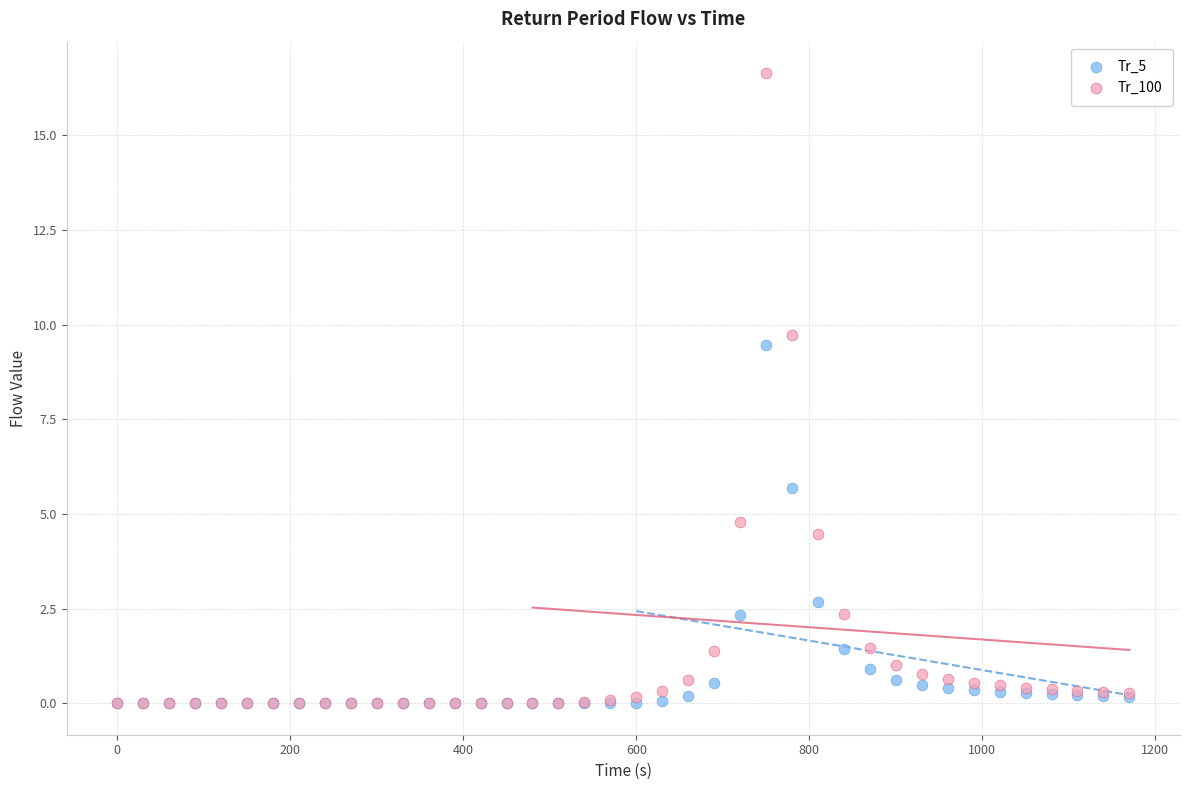

Which series has the largest Y range (max minus min)?

Tr_100